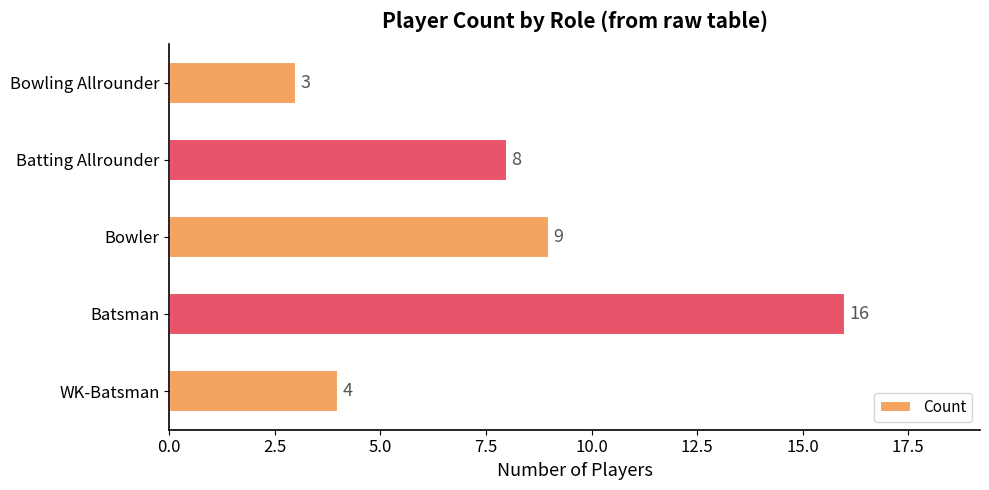

Is it true that the value at Batsman is 27?

False